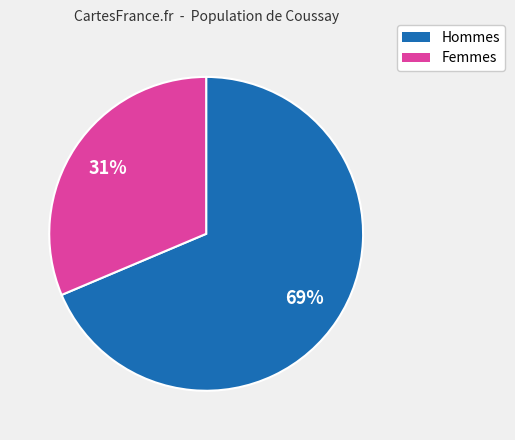

What percentage is the Femmes slice, to the nearest percent?

31%